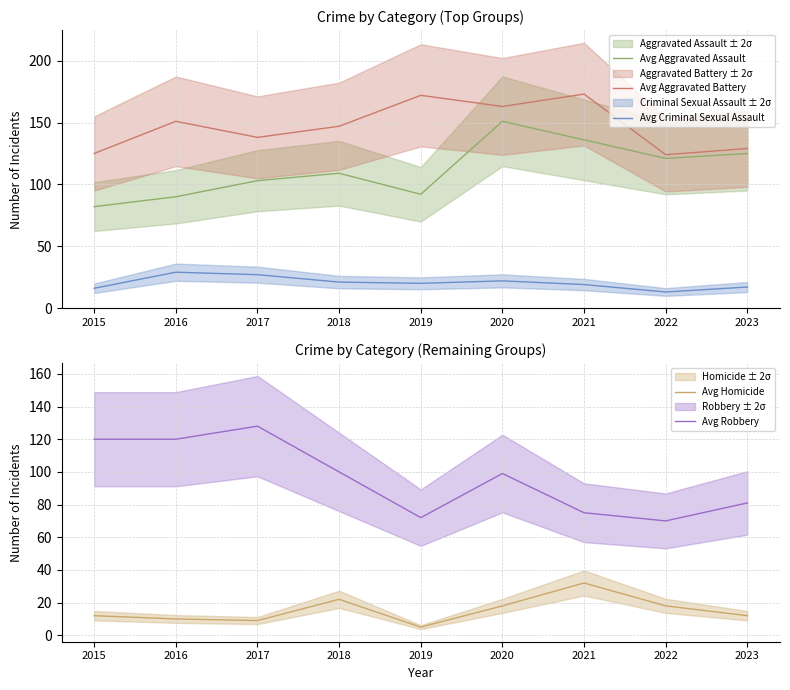

At which label does Avg Aggravated Assault first exceed 109?

2020